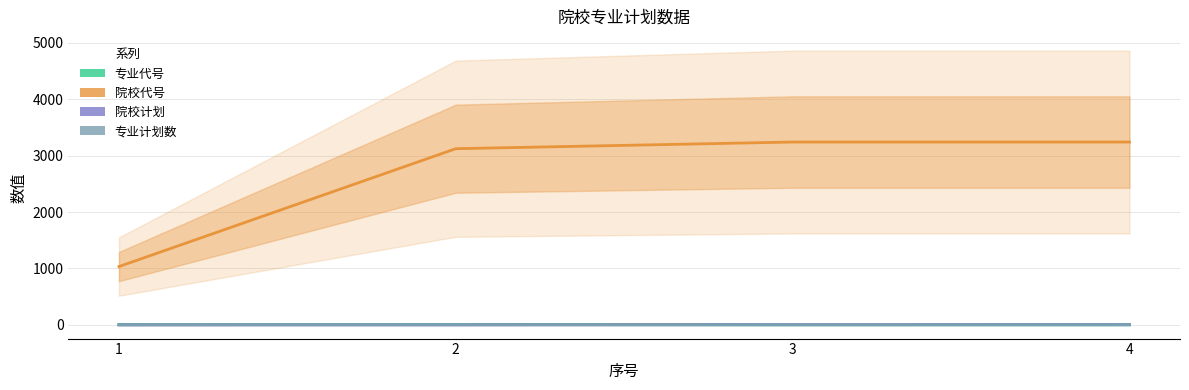

Count the number of categories in the chart.

4